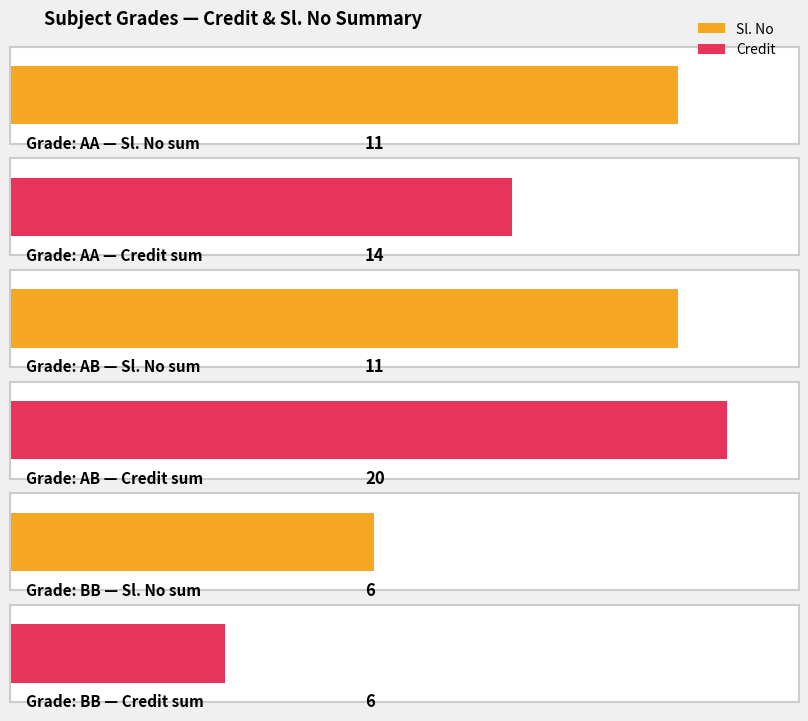

How many bars are there in each group?

2